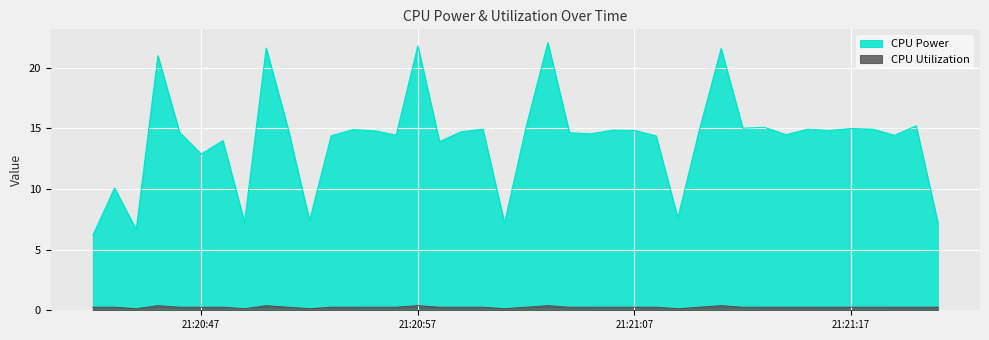

True or false: CPU Power has a value of 14.8 at 21:21:07.

True